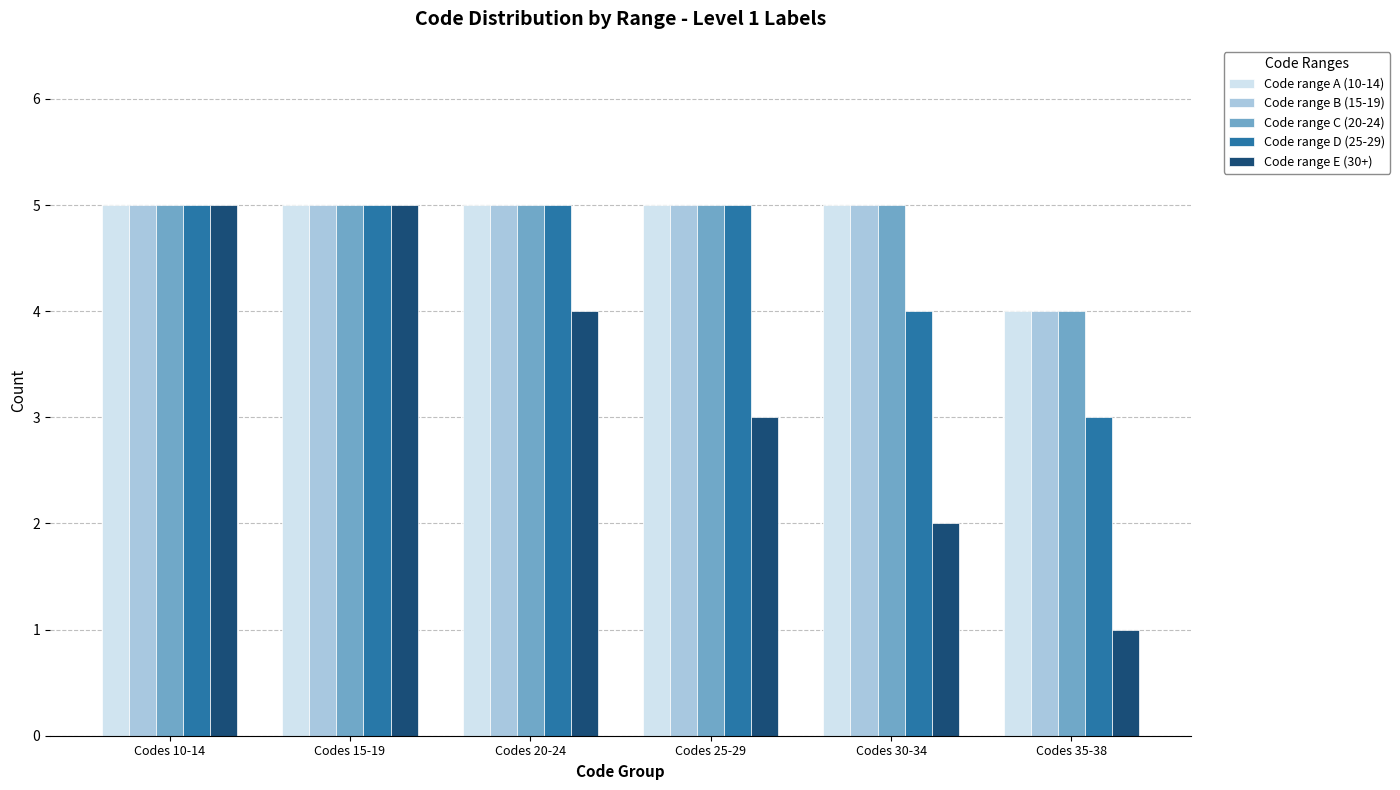

Count the number of categories in the chart.

6